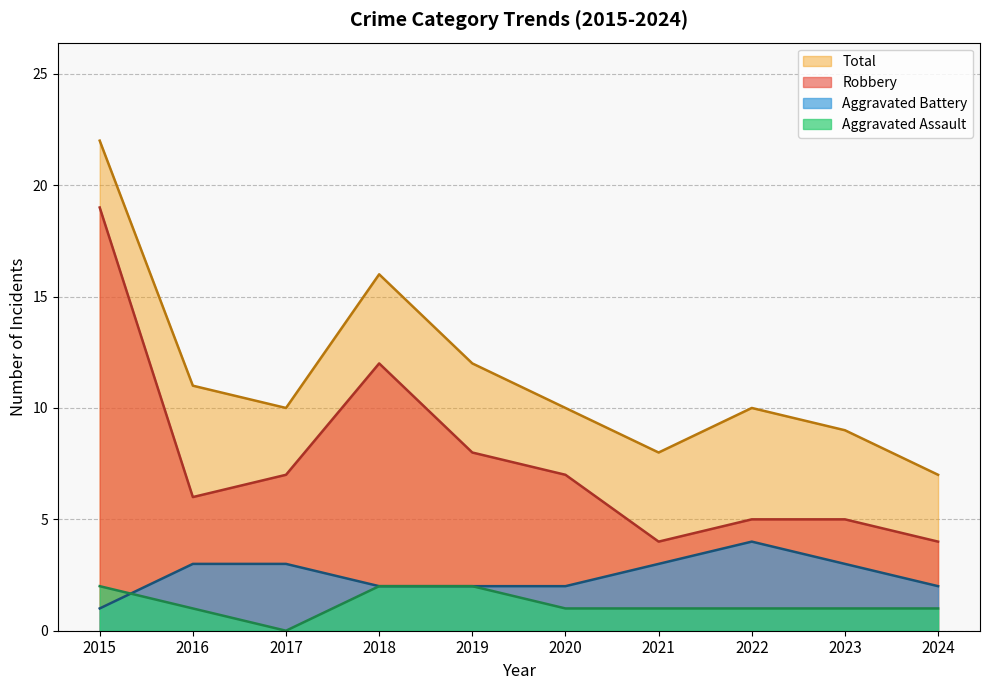

Which series has the largest range (max minus min)?

Robbery